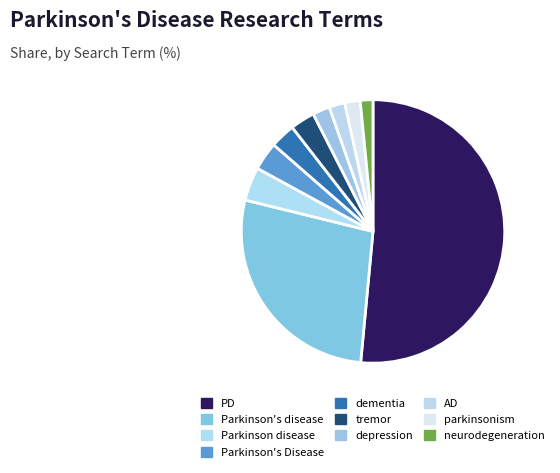

True or false: PD accounts for 51% of the total.

True